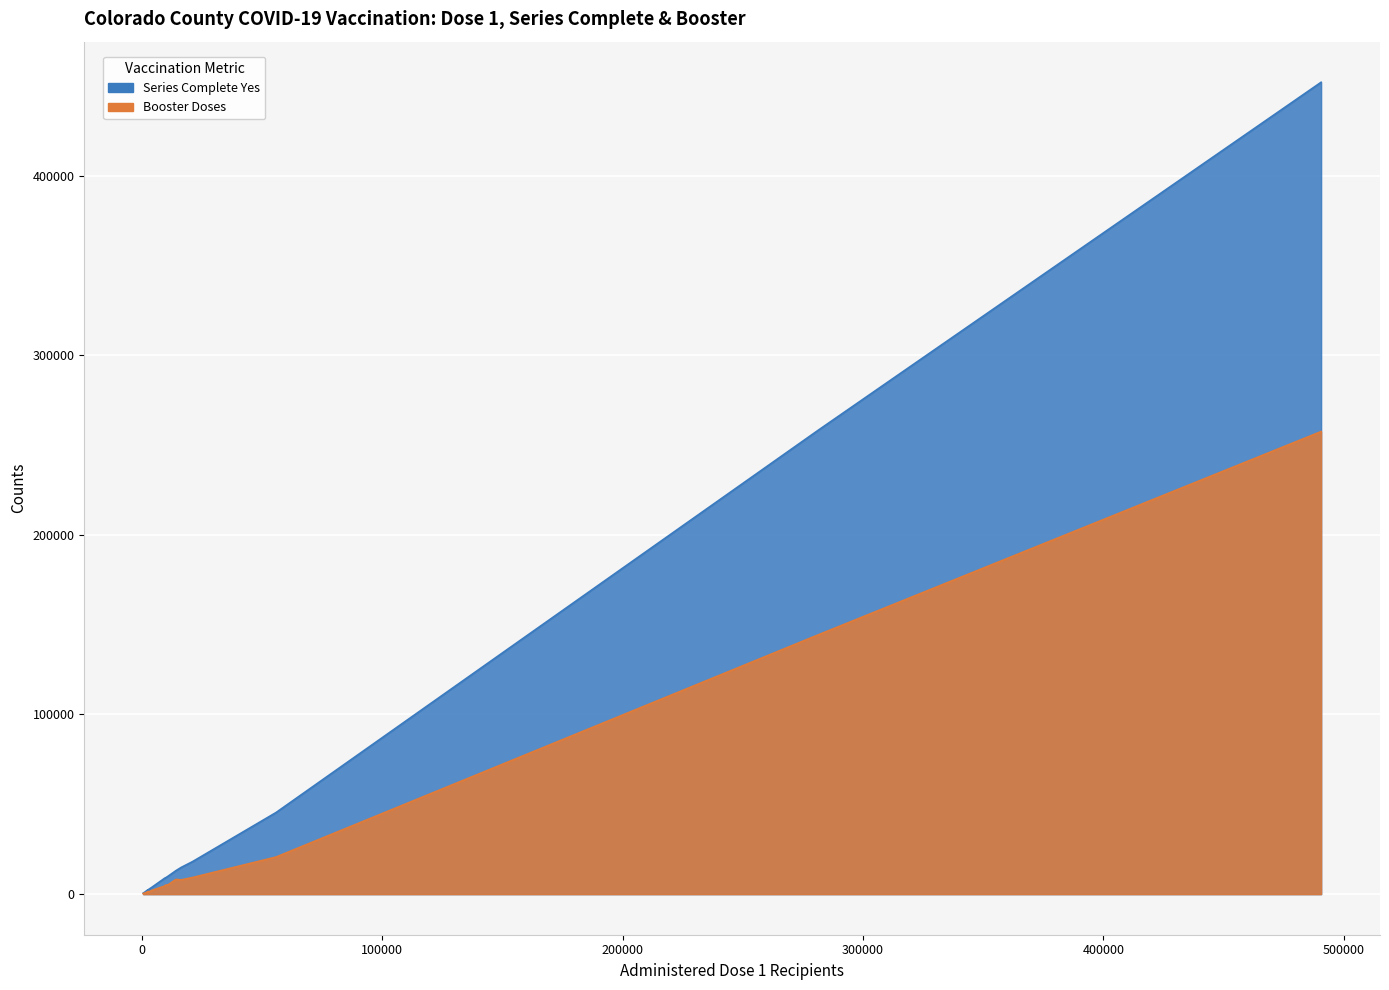

Count the number of categories in the chart.

20